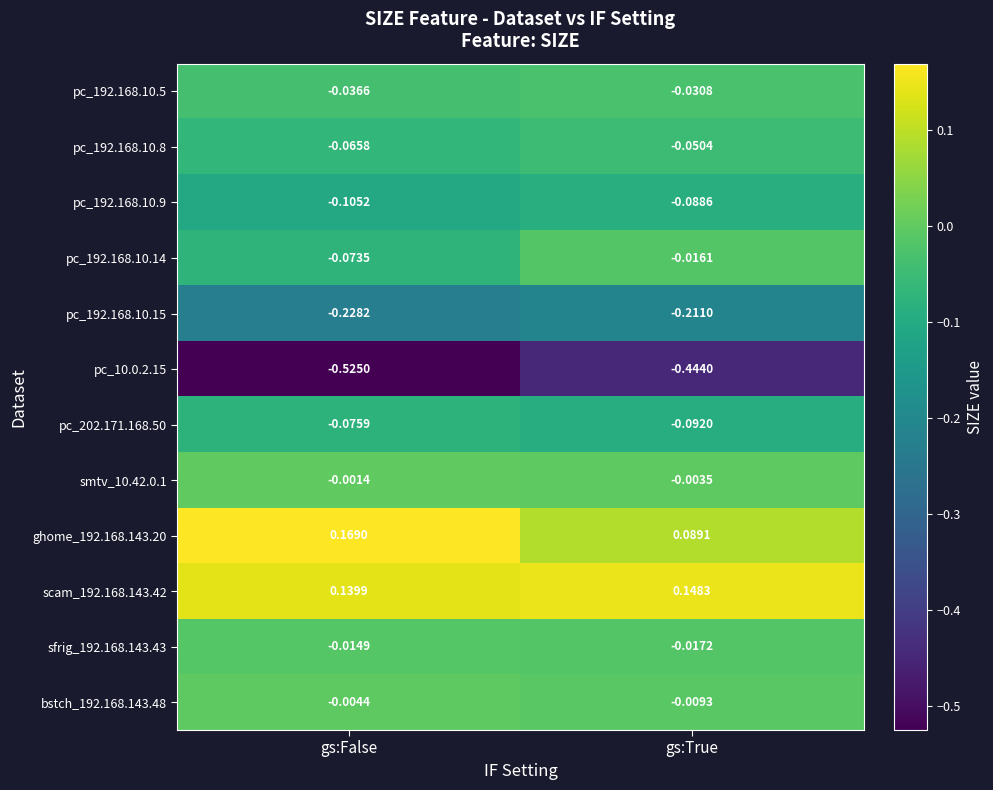

At which label does pc_192.168.10.15 reach its peak?

gs:True